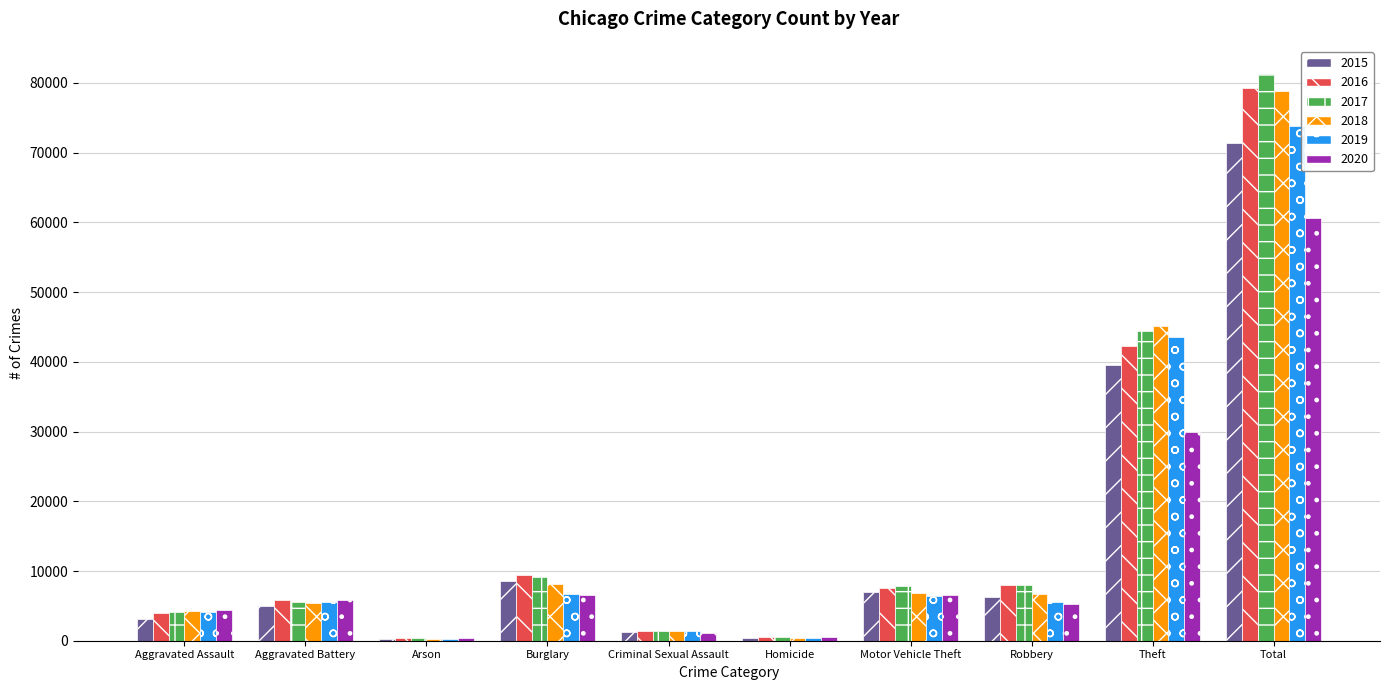

How many values in the 2017 series are below 7841?

5